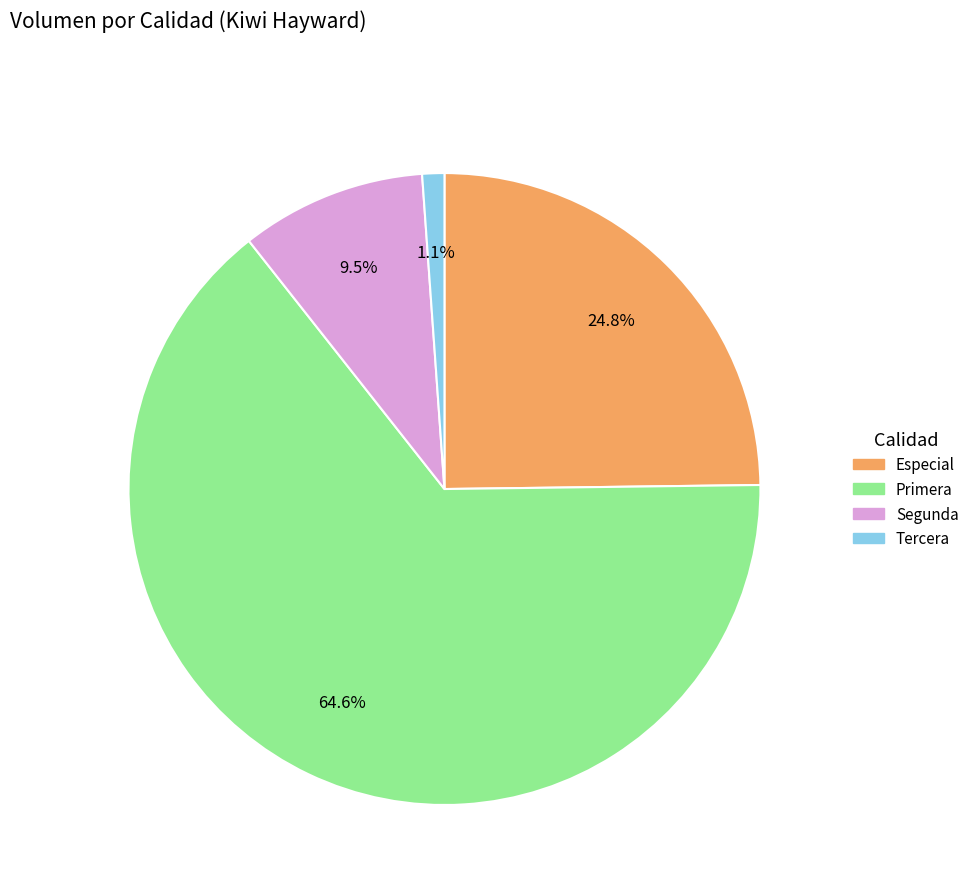

Is there a majority slice in this chart?

Yes